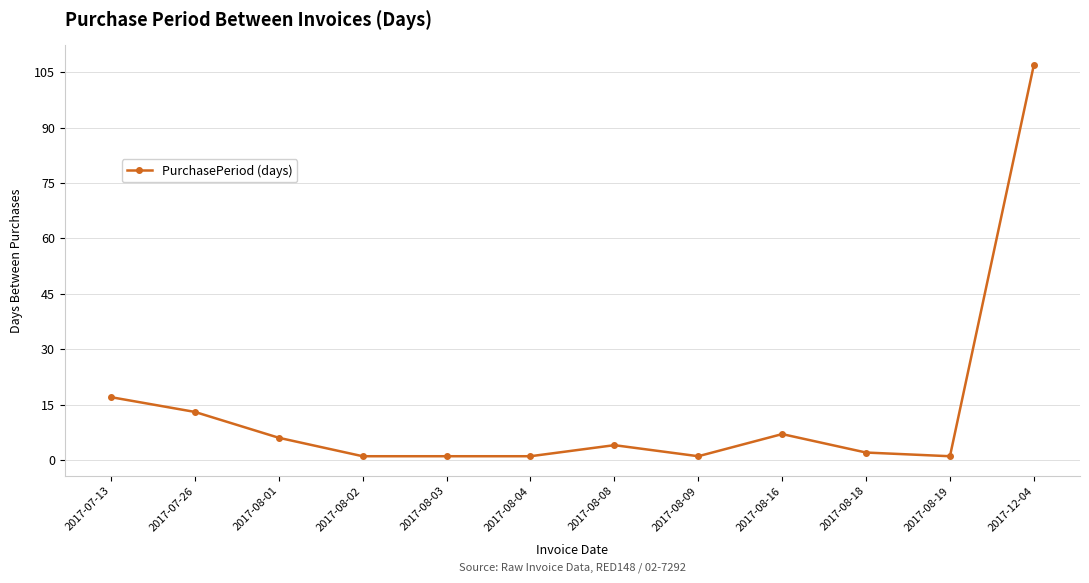

What is the average value?

13